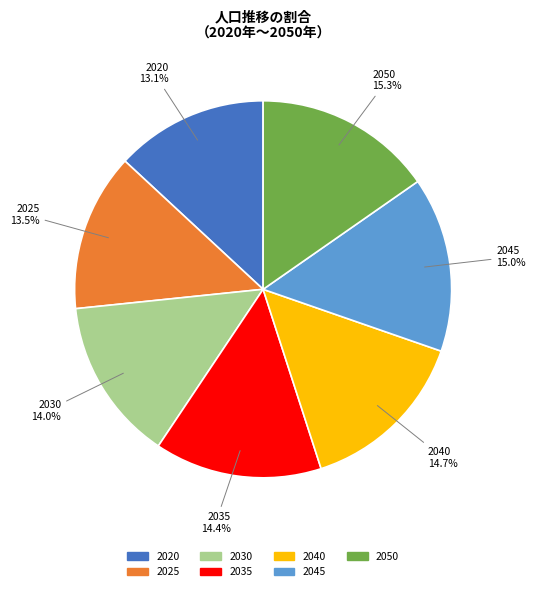

What is the total percentage of 2035 and 2025?

27.9%